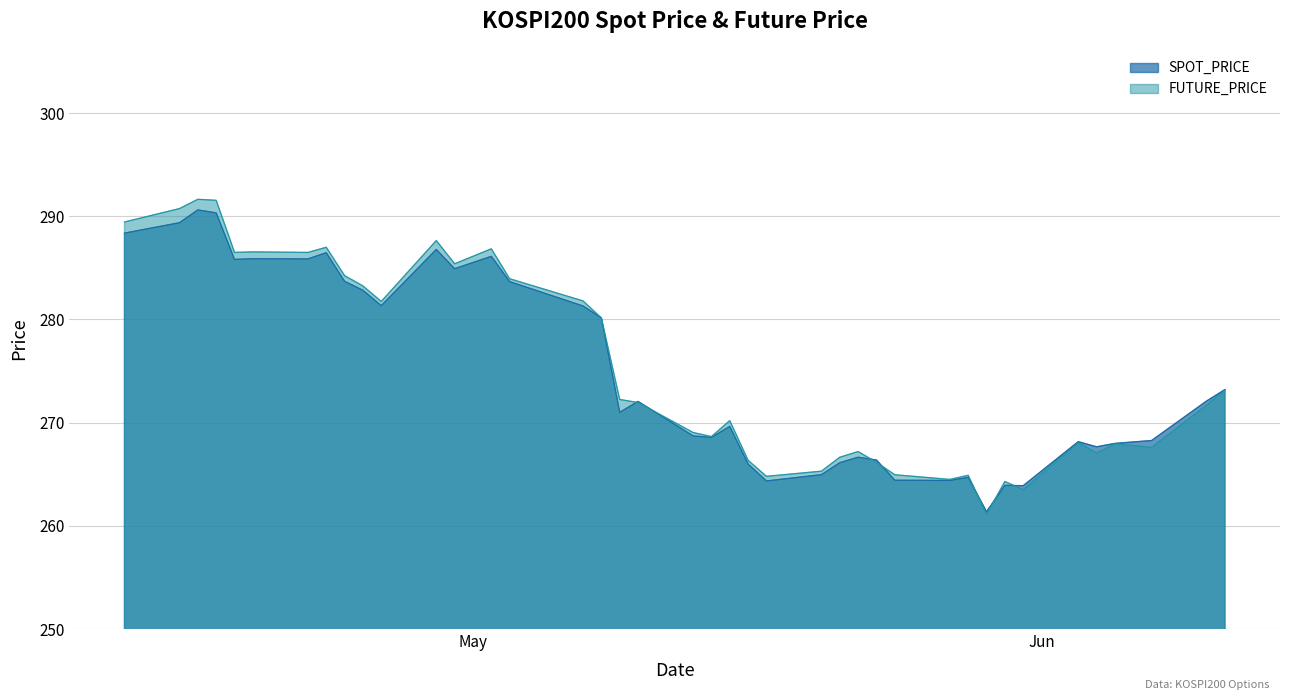

How many values in the SPOT_PRICE series are below 272?

20